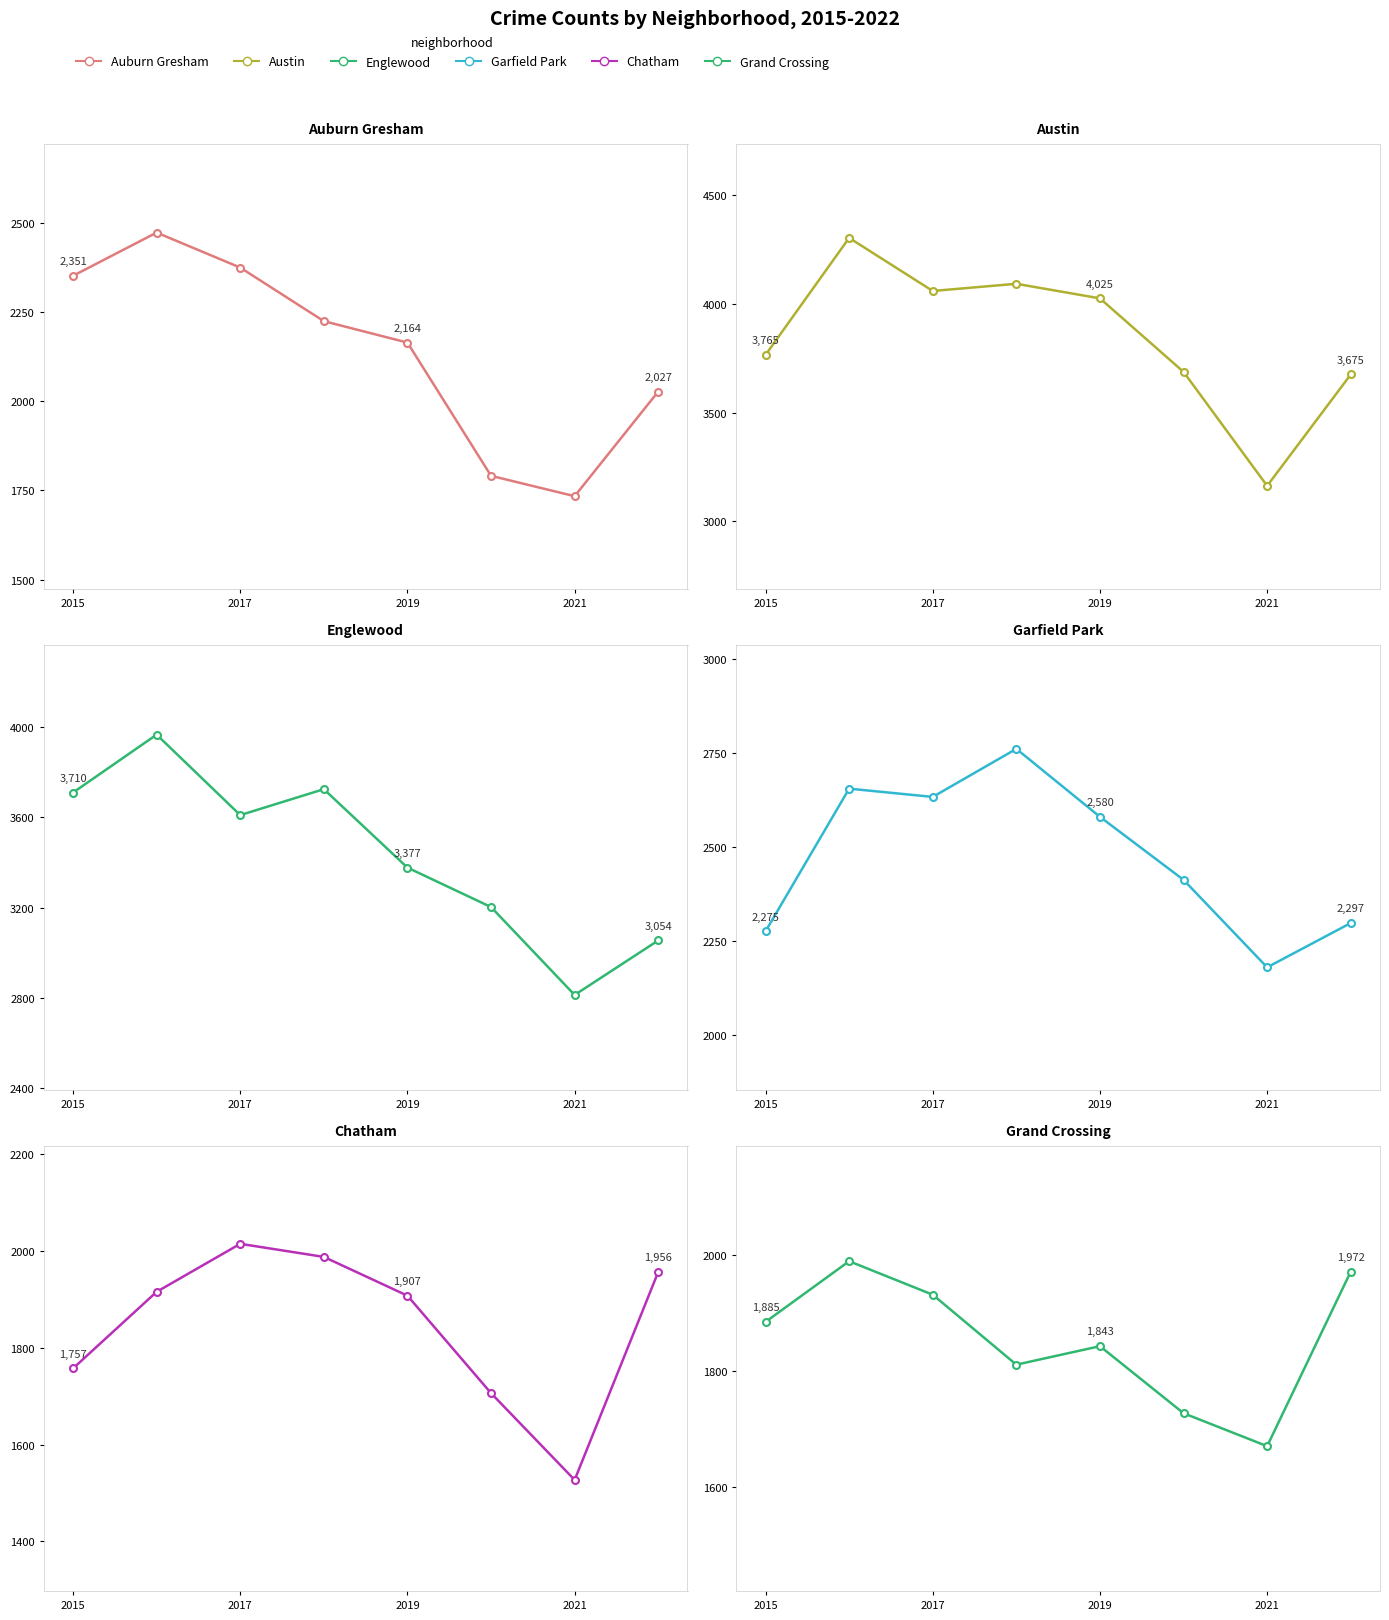

Which series has the largest range (max minus min)?

Englewood